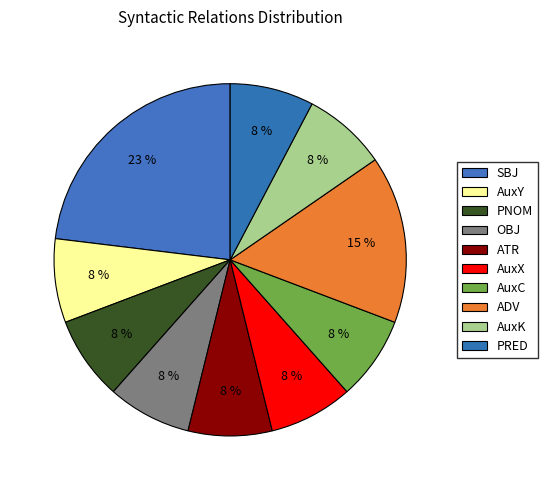

True or false: AuxX accounts for 8% of the total.

True